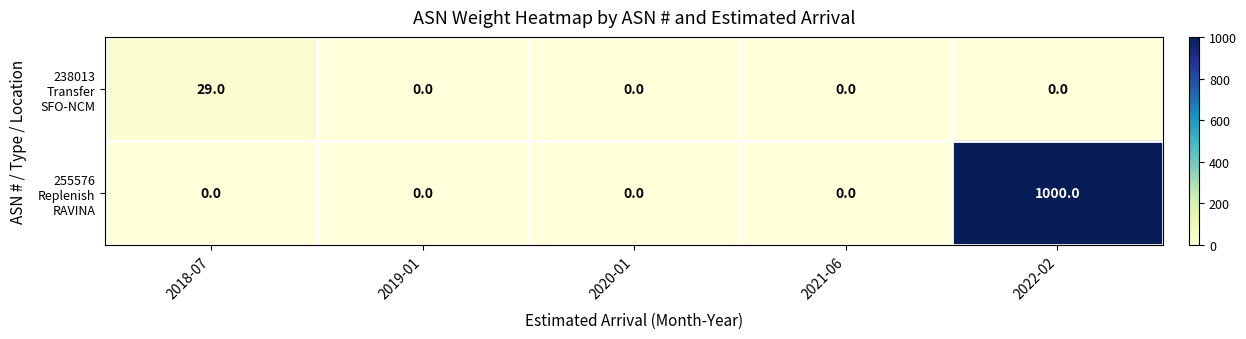

What is the difference between the highest and lowest values at 2018-07?

29